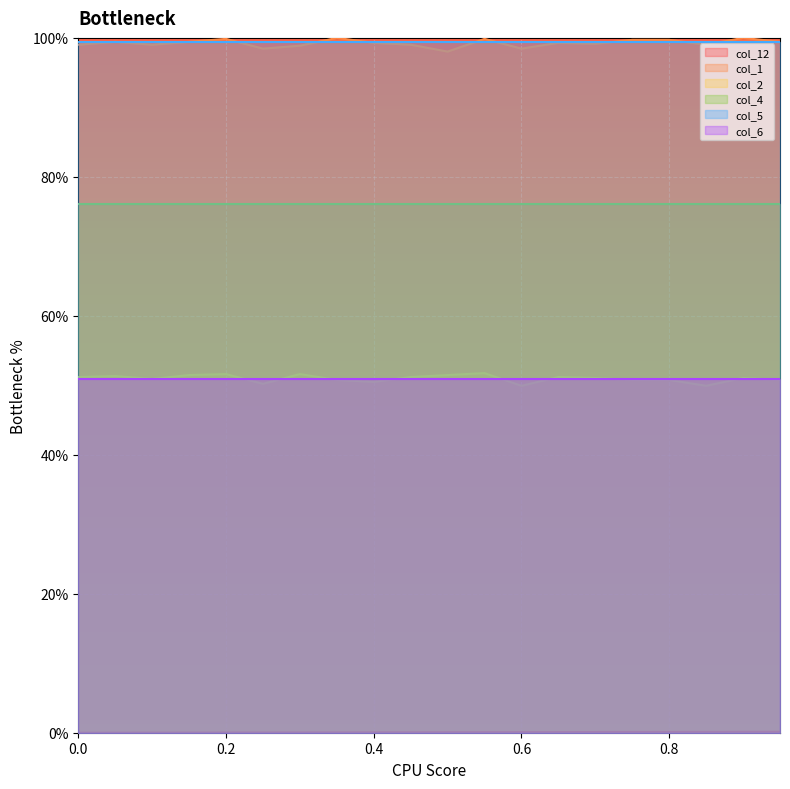

At which category is the sum across all series the highest?

0.55